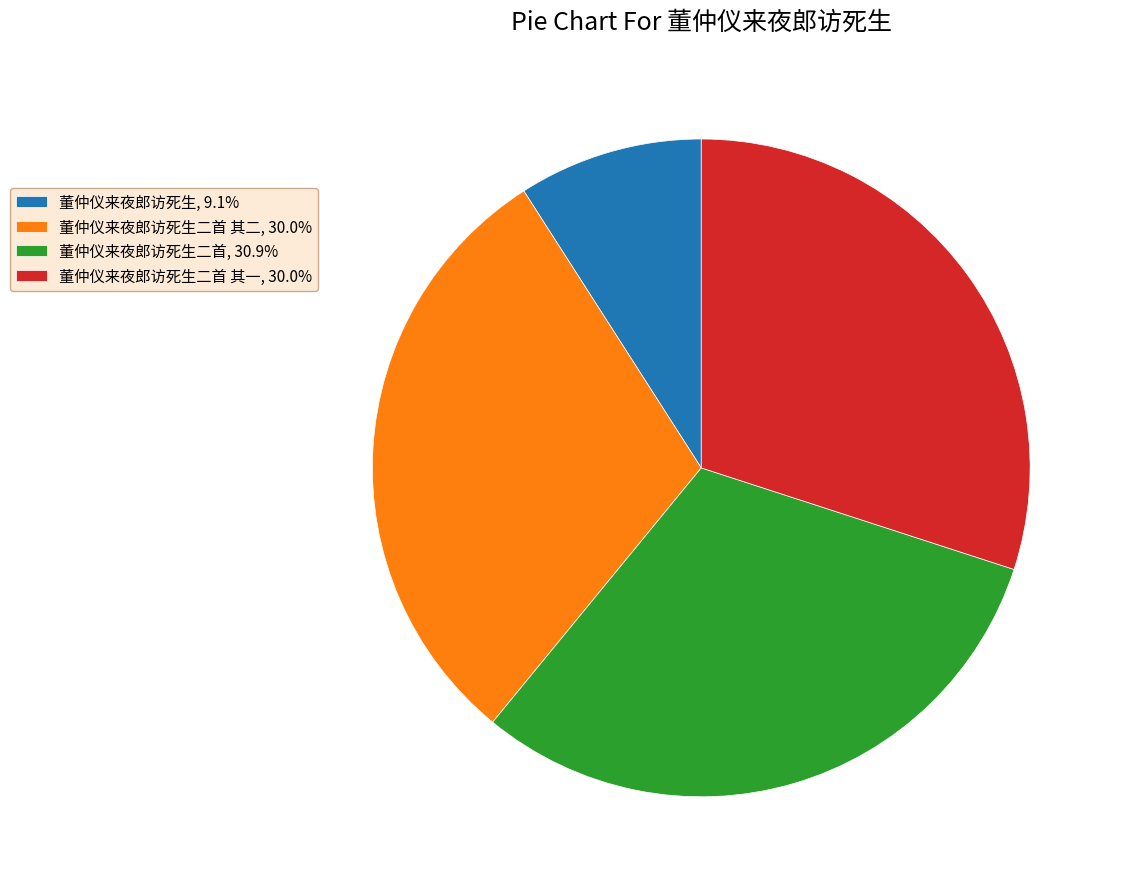

Approximately how many times larger is the value at 董仲仪来夜郎访死生二首 其二, 30.0% compared to 董仲仪来夜郎访死生二首 其一, 30.0%?

1.0